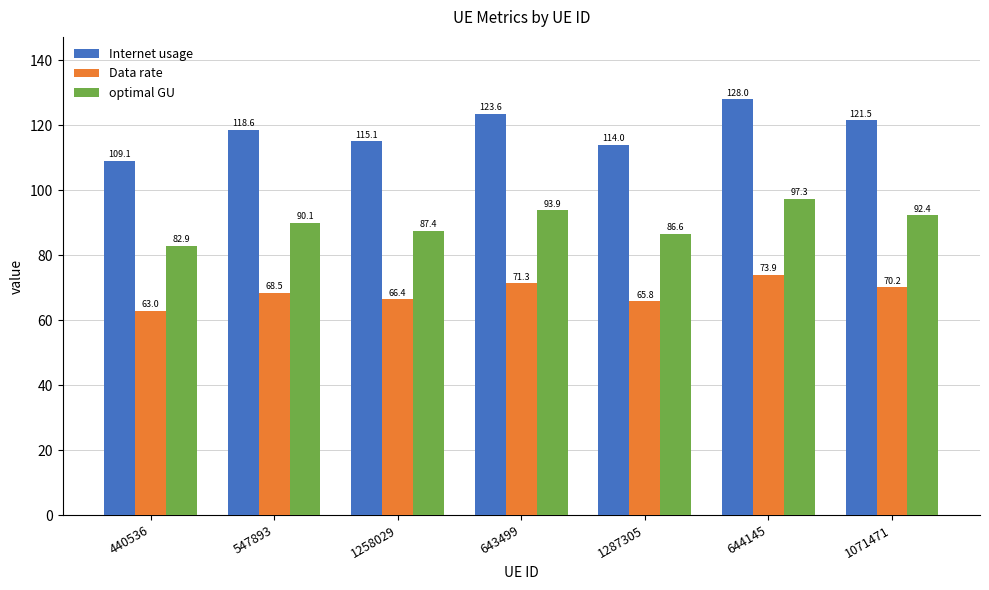

How many values in the optimal GU series exceed 90?

4